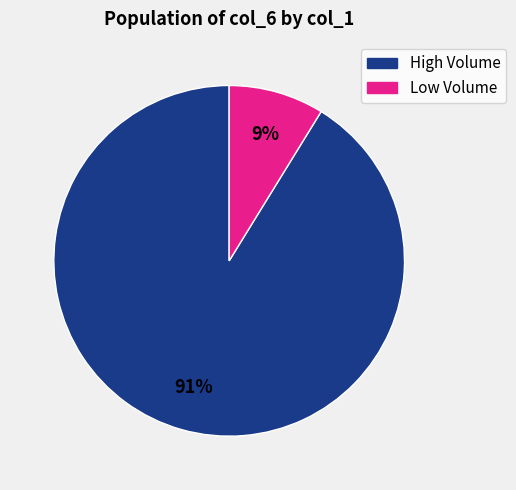

To the nearest percent, what is the difference between the largest and smallest slice percentages?

82%